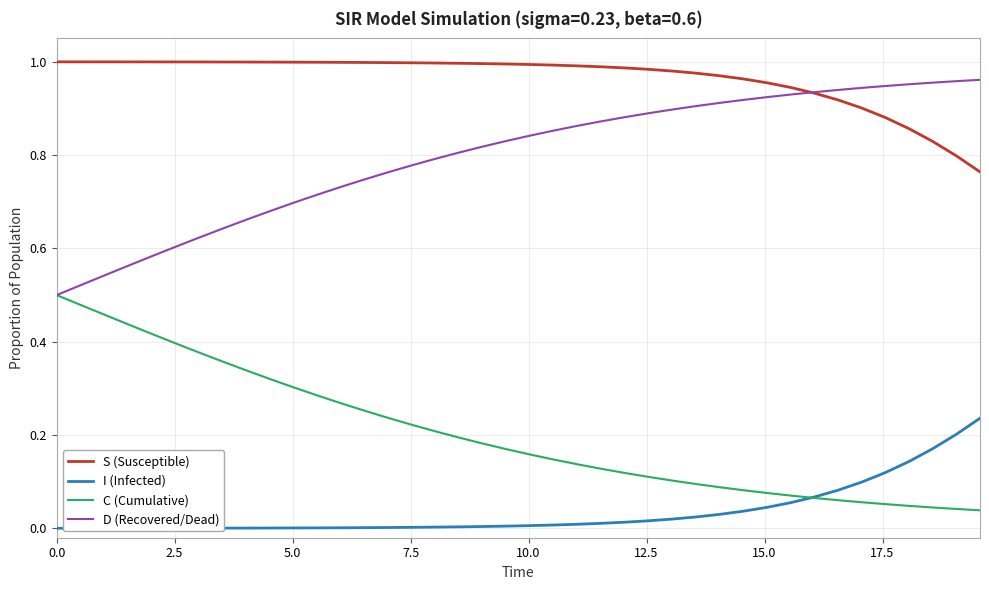

True or false: I (Infected) and S (Susceptible) cross at least once.

False